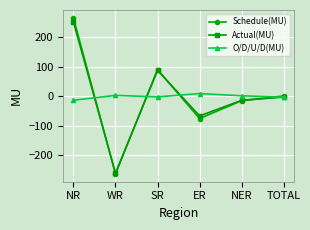

Is the value of O/D/U/D(MU) at NER greater than the value of Actual(MU) at ER?

Yes